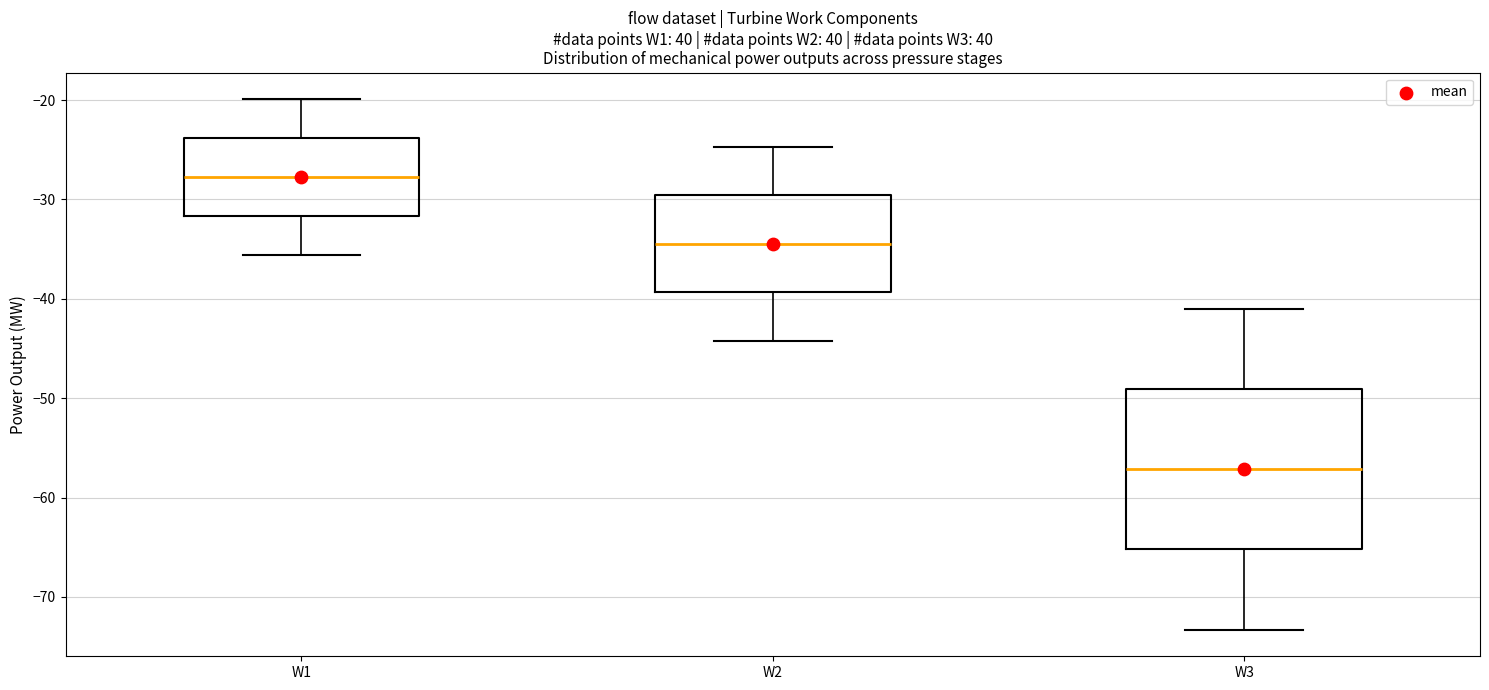

Reading left to right, transcribe this box plot: for each box, give where its median line is, the range the box spans, and where its two whiskers end, as read against the y-axis. The values are not printed on the chart, so give them approximately, as read against the axis.

W1: median -28, box -32 to -24, whiskers -36 to -20
W2: median -34, box -39 to -30, whiskers -44 to -25
W3: median -57, box -65 to -49, whiskers -73 to -41